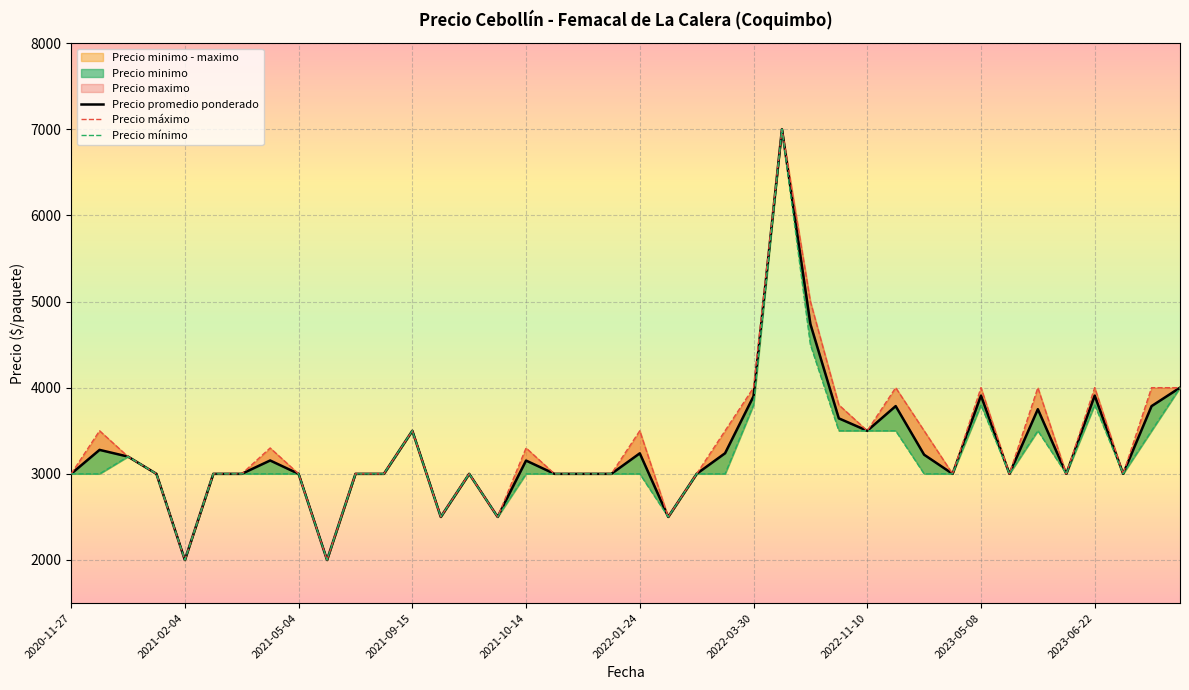

How many values in the Precio máximo series exceed 3000?

19